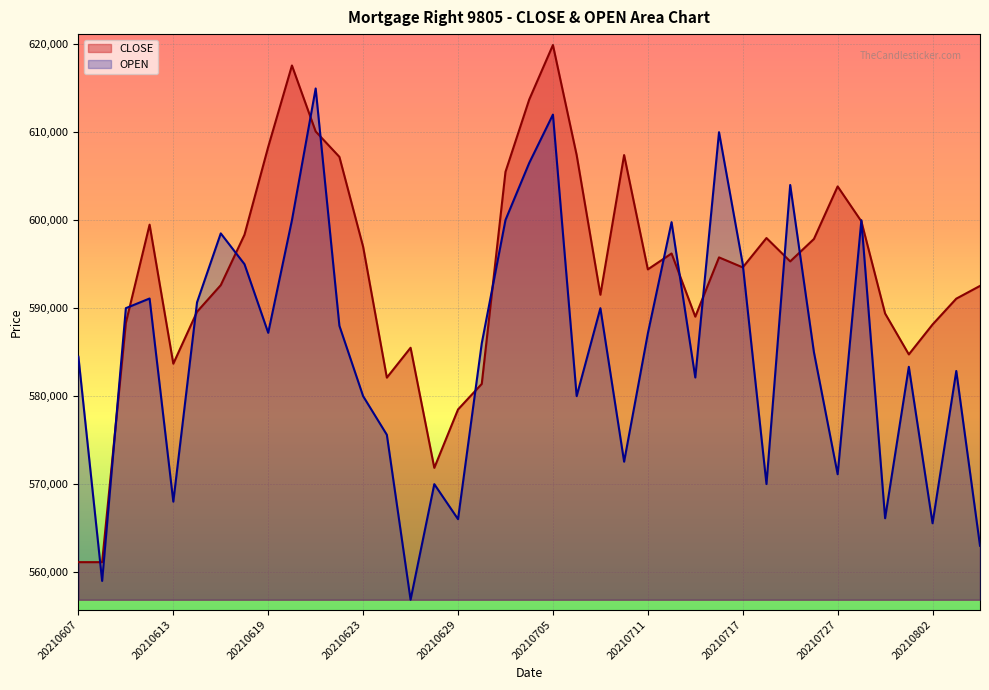

The chart shows a value of 599998 at 20210728. True or false?

True